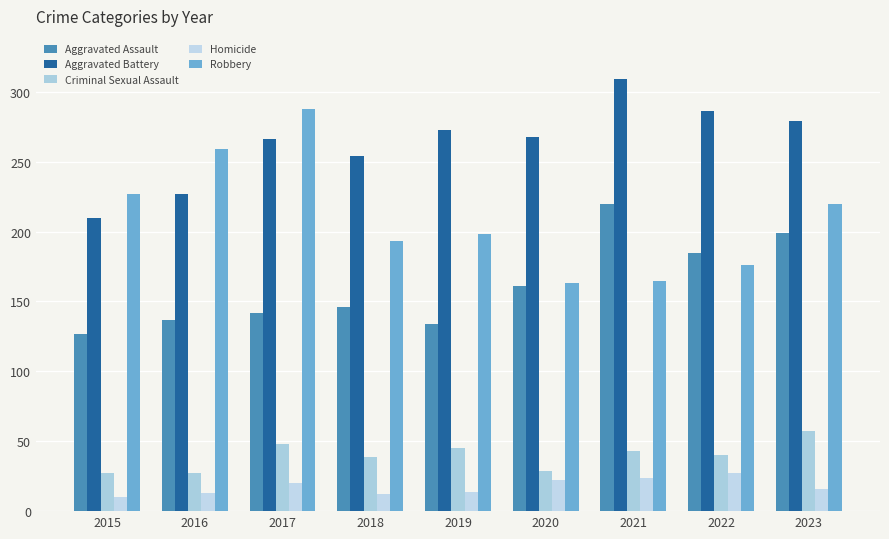

Reading left to right, transcribe all the data shown in this chart.

Aggravated Assault: 2015=127	2016=137	2017=142	2018=146	2019=134	2020=161	2021=220	2022=185	2023=199
Aggravated Battery: 2015=210	2016=227	2017=266	2018=254	2019=273	2020=268	2021=309	2022=286	2023=279
Criminal Sexual Assault: 2015=27	2016=27	2017=48	2018=39	2019=45	2020=29	2021=43	2022=40	2023=57
Homicide: 2015=10	2016=13	2017=20	2018=12	2019=14	2020=22	2021=24	2022=27	2023=16
Robbery: 2015=227	2016=259	2017=288	2018=193	2019=198	2020=163	2021=165	2022=176	2023=220